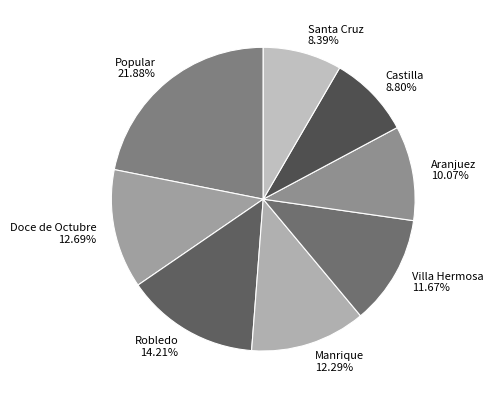

To the nearest percent, what percentage of the pie is Manrique?

12%